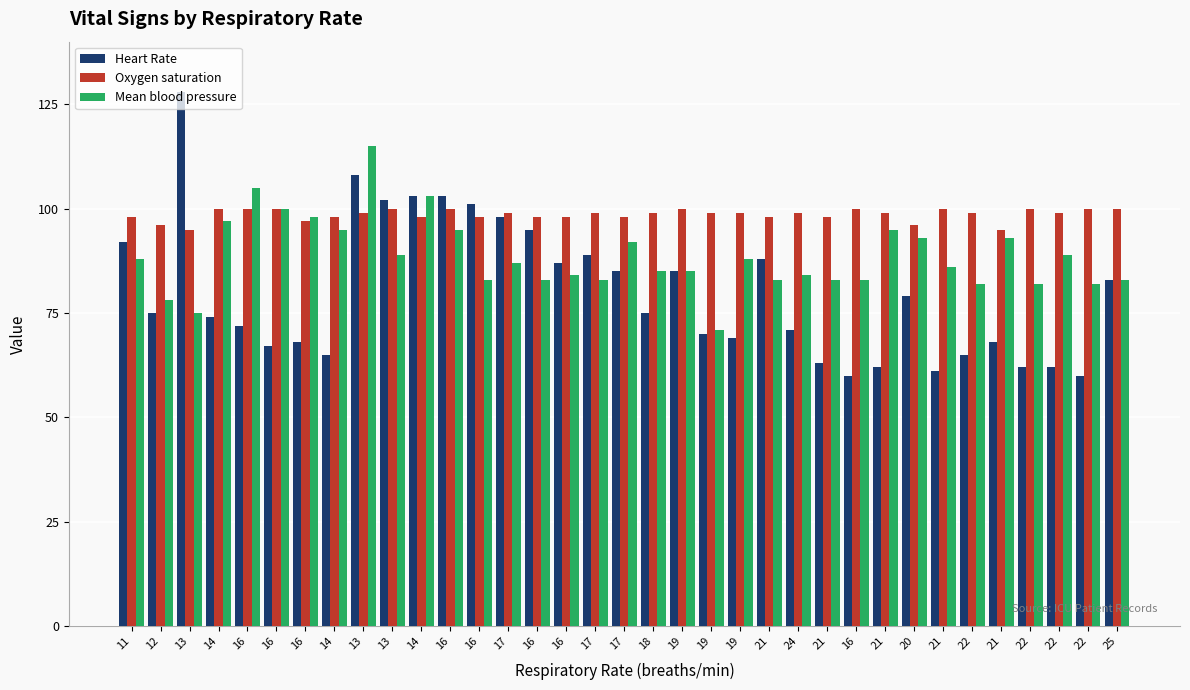

What are all the series names shown in the legend?

Heart Rate, Oxygen saturation, Mean blood pressure